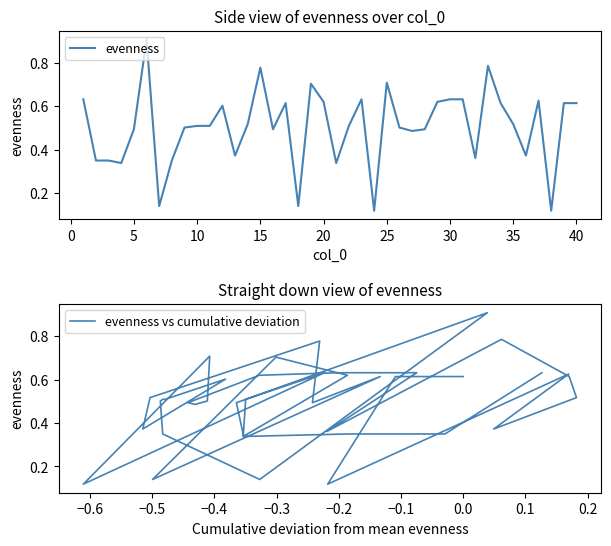

What are all the series names shown in the legend?

evenness, evenness vs cumulative deviation